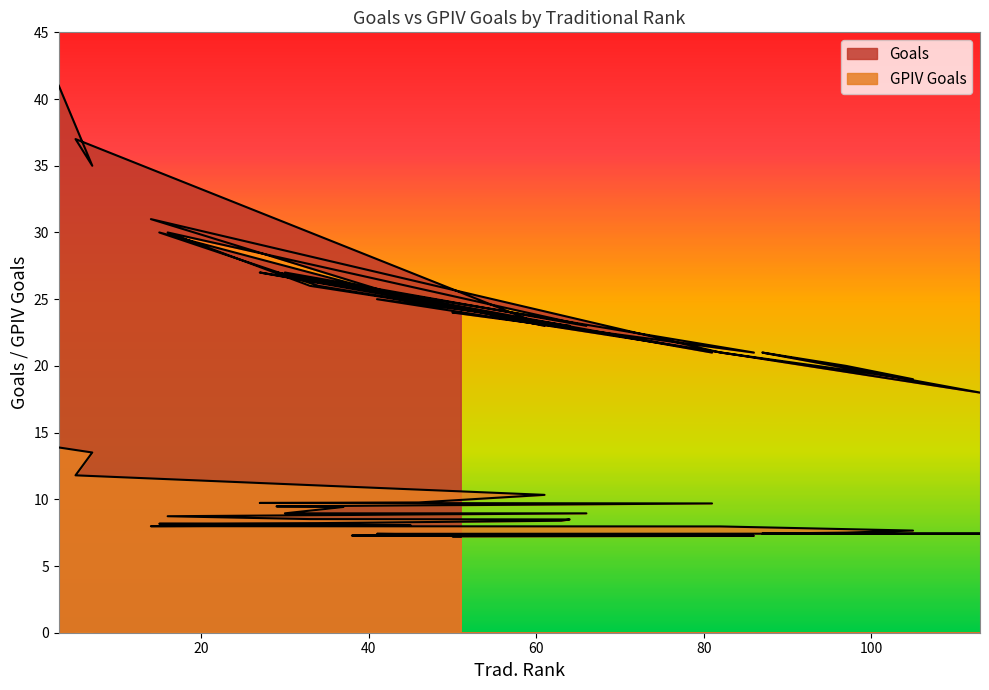

True or false: GPIV Goals has more than 0 interior local peaks.

False